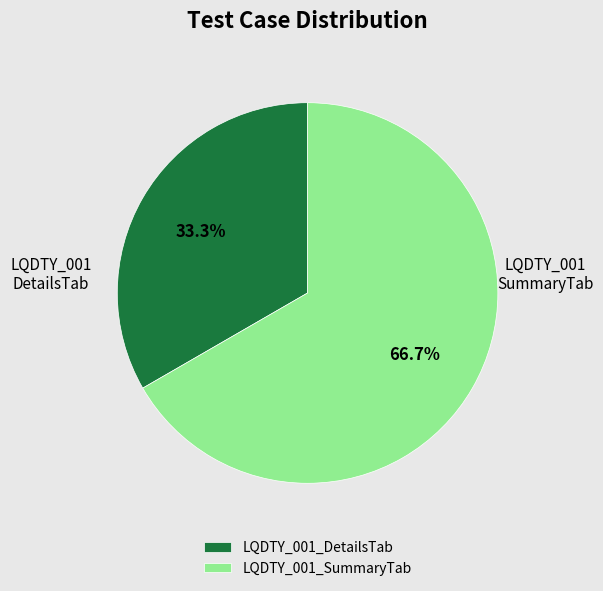

Between LQDTY_001_SummaryTab and LQDTY_001_DetailsTab, which is larger?

LQDTY_001_SummaryTab